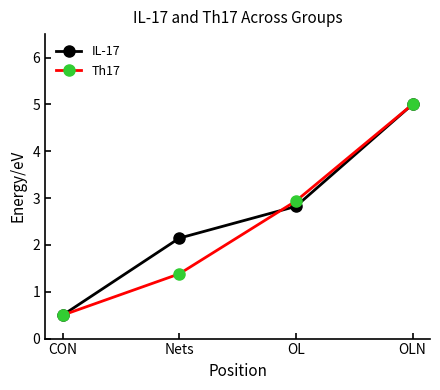

What position from the right is Nets?

3